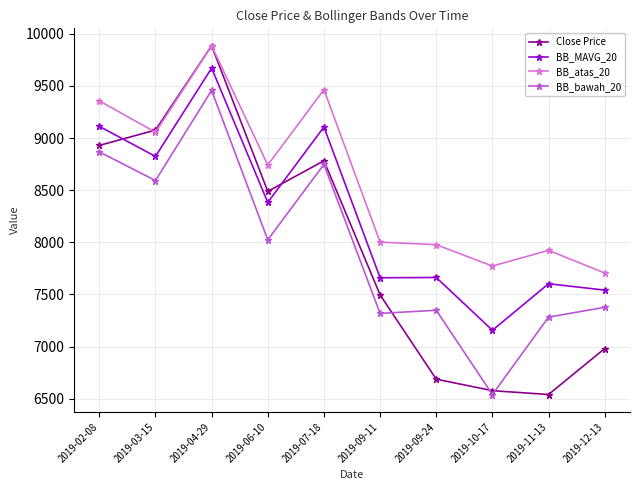

Does the chart have visible grid lines?

Yes